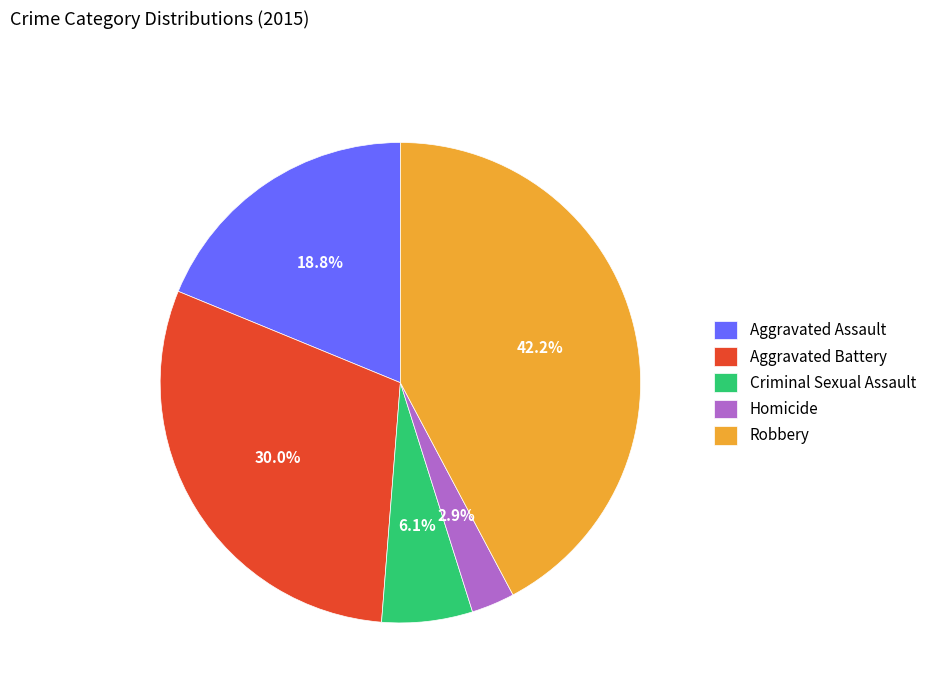

Combined, what portion of the pie is Aggravated Assault and Homicide?

21.7%